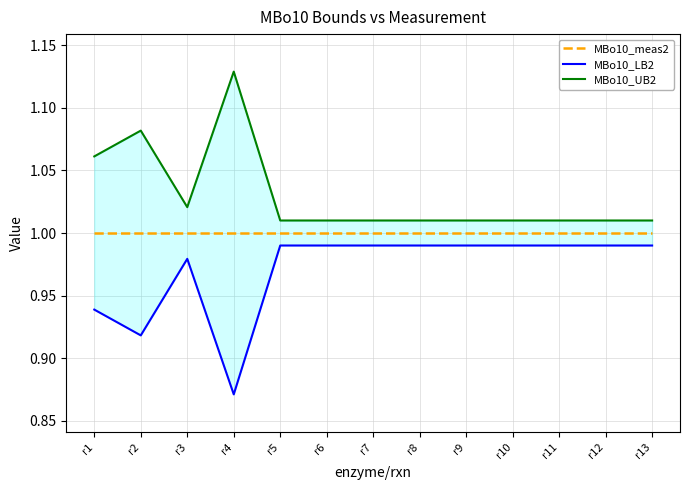

Does the chart have visible grid lines?

Yes